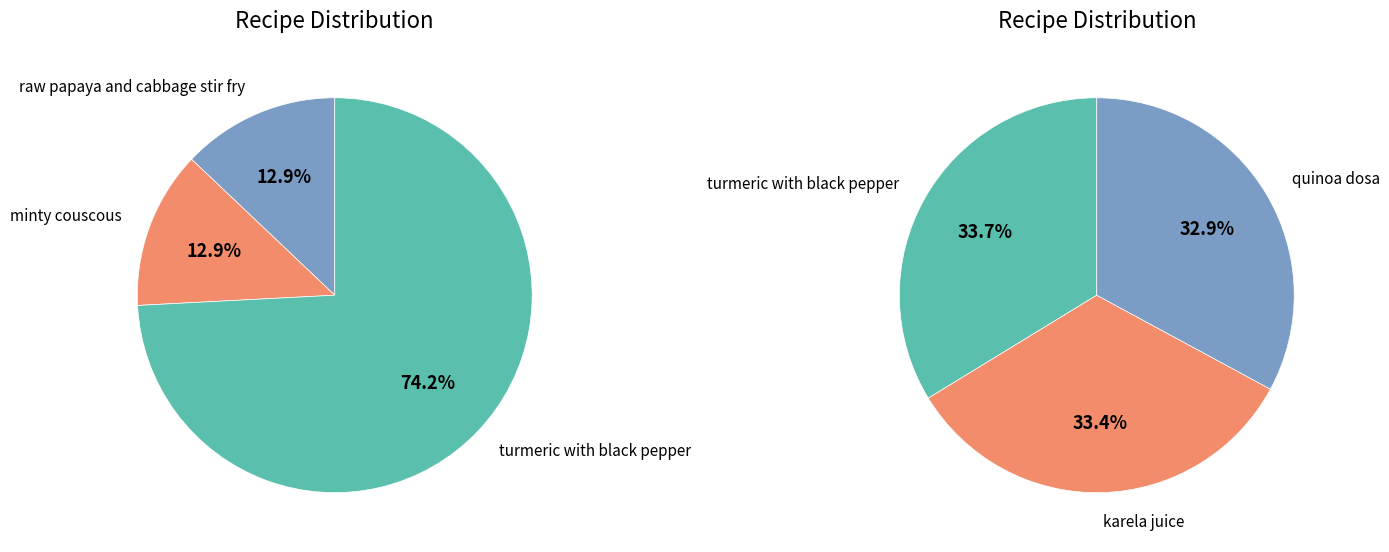

How many slices are in this pie chart?

5